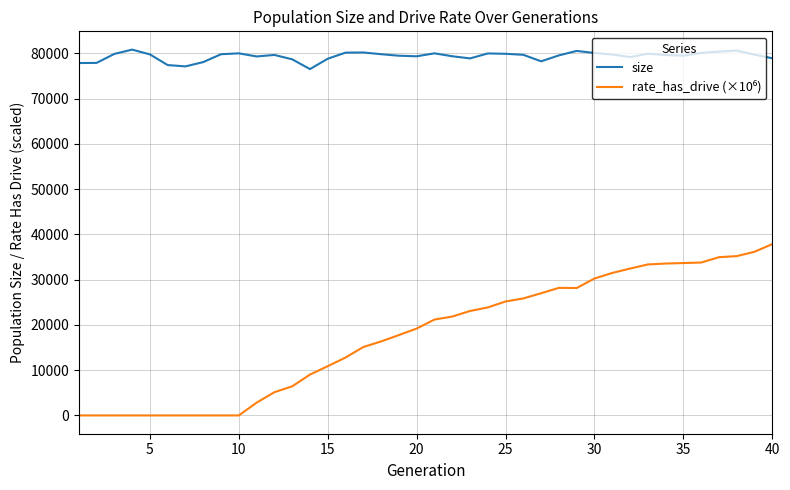

Which series has the largest total across all categories?

size